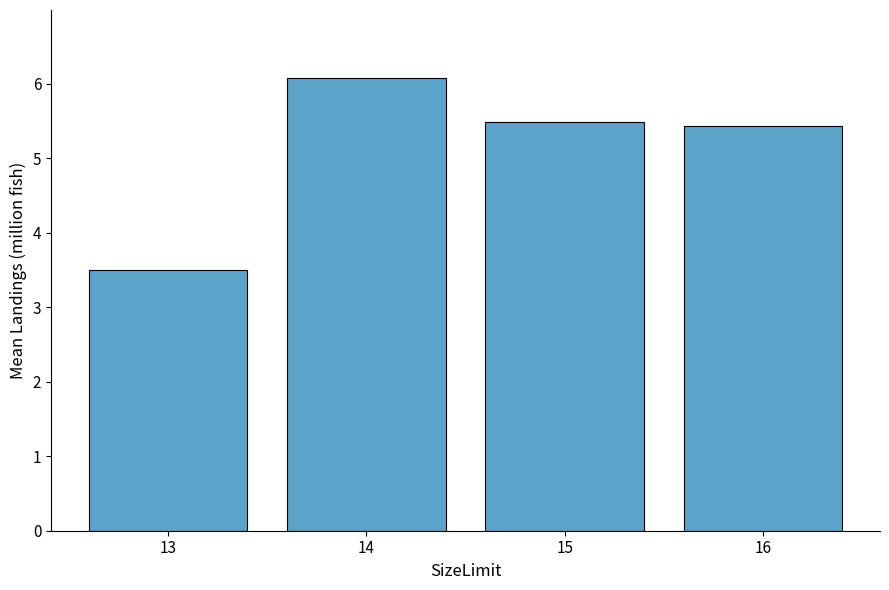

What is the difference between the values at 16 and 14?

0.7